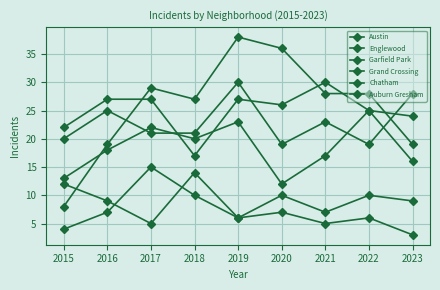

Count the number of data series in this chart.

6